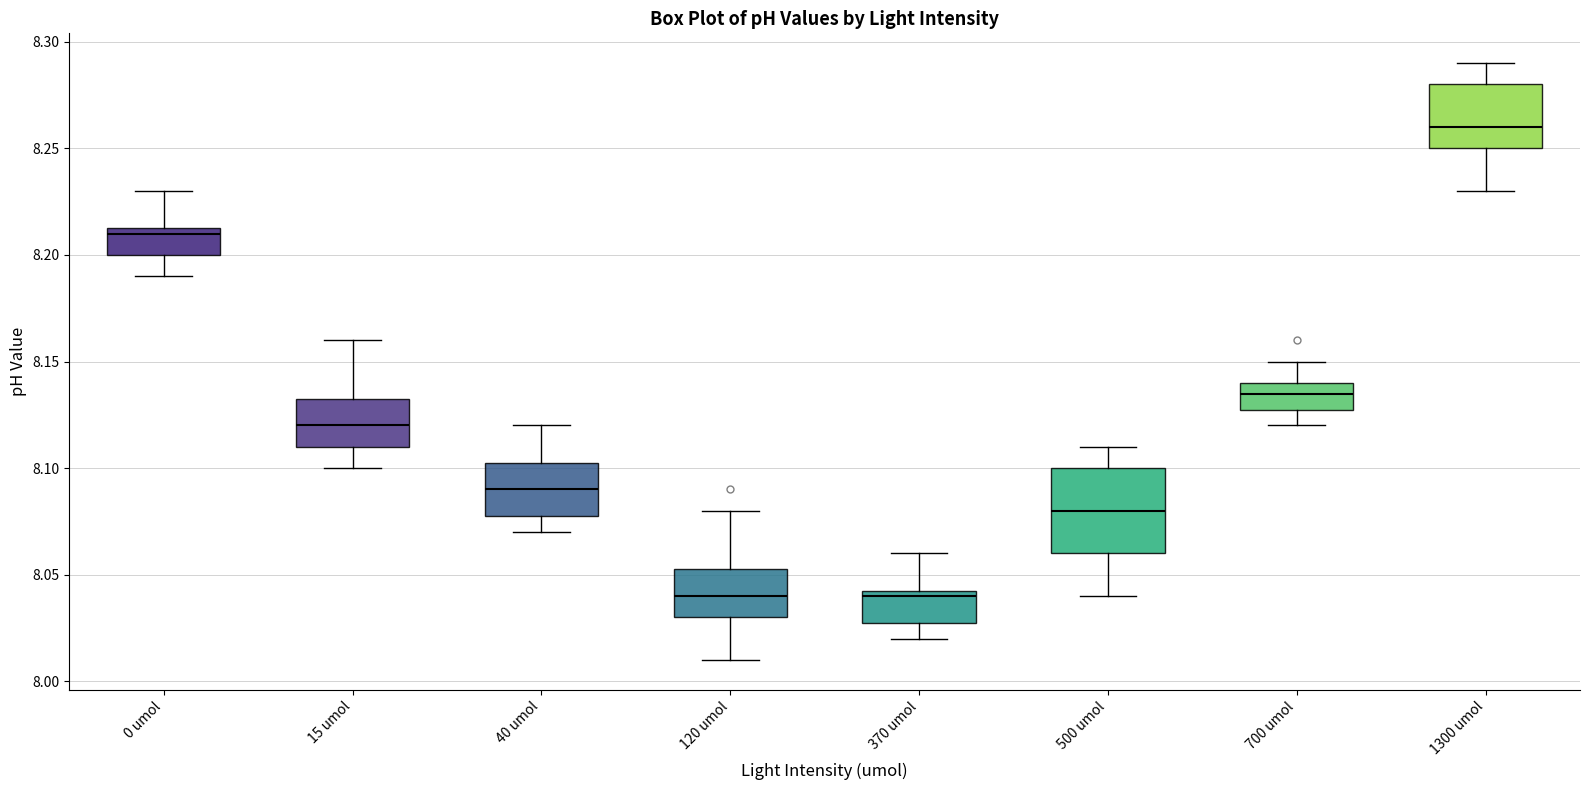

Reading left to right, read every box against the y-axis: the position of its median line, the range the box covers, and the ends of its whiskers. The values are not printed on the chart, so give them approximately, as read against the axis.

0 umol: median 8.210, box 8.200 to 8.215, whiskers 8.190 to 8.230
15 umol: median 8.120, box 8.110 to 8.135, whiskers 8.100 to 8.160
40 umol: median 8.090, box 8.080 to 8.105, whiskers 8.070 to 8.120
120 umol: median 8.040, box 8.030 to 8.055, whiskers 8.010 to 8.080
370 umol: median 8.040, box 8.030 to 8.045, whiskers 8.020 to 8.060
500 umol: median 8.080, box 8.060 to 8.100, whiskers 8.040 to 8.110
700 umol: median 8.135, box 8.130 to 8.140, whiskers 8.120 to 8.150
1300 umol: median 8.260, box 8.250 to 8.280, whiskers 8.230 to 8.290